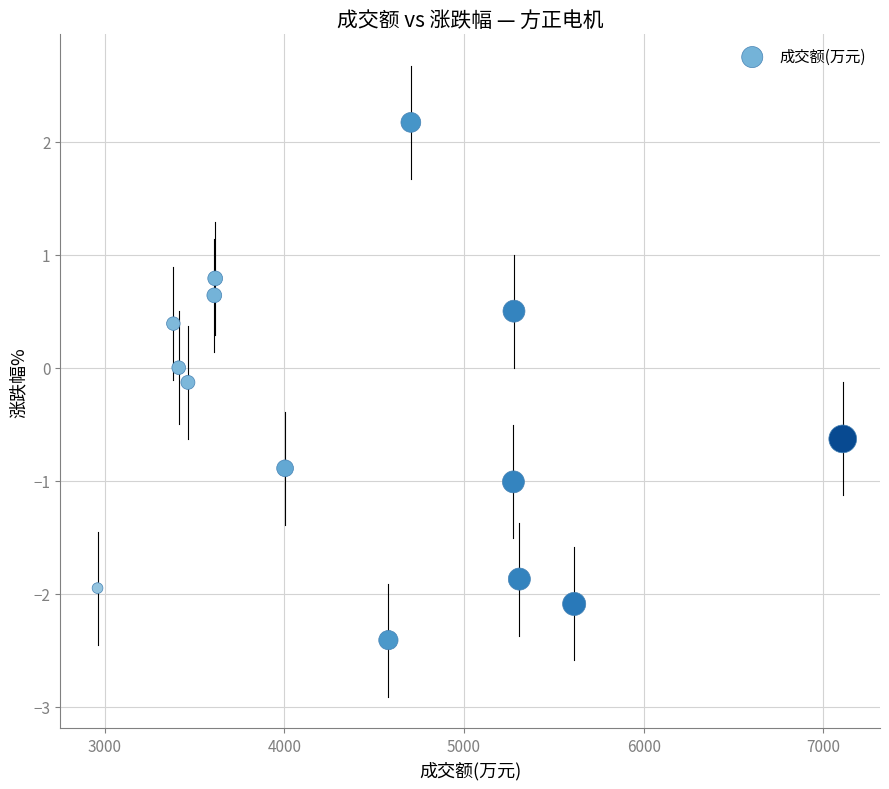

What is the range of Y values (max minus min)?

4.6